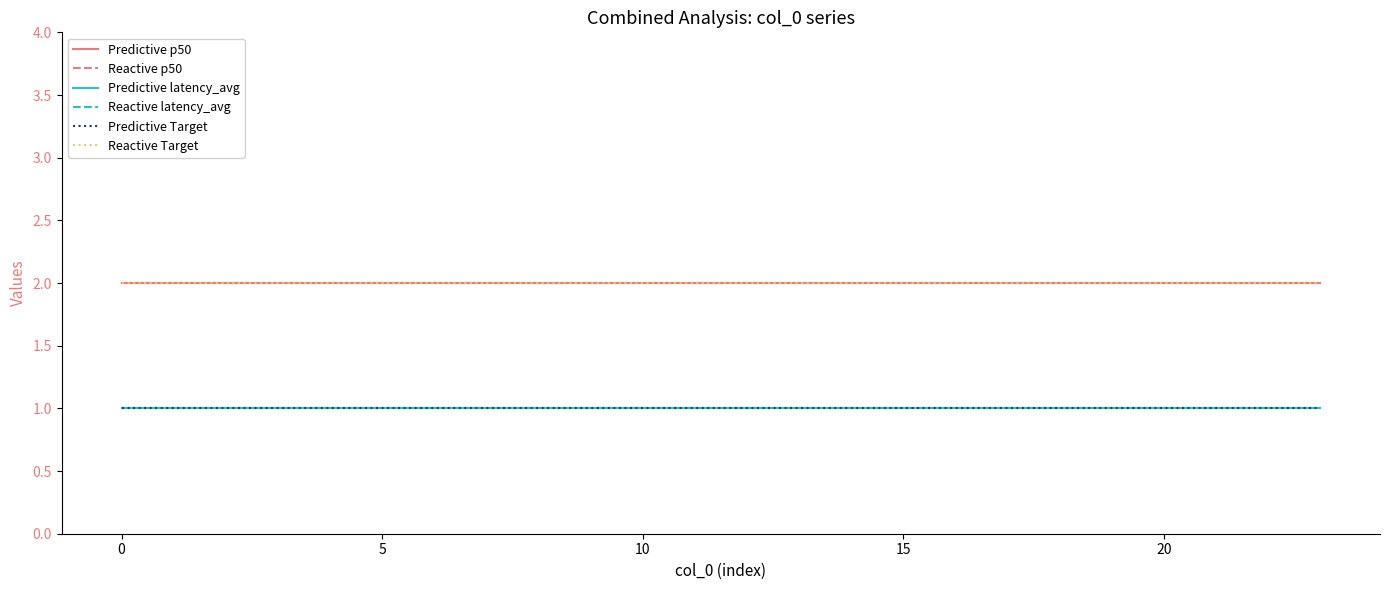

Is this an area chart (filled region under the line)?

No